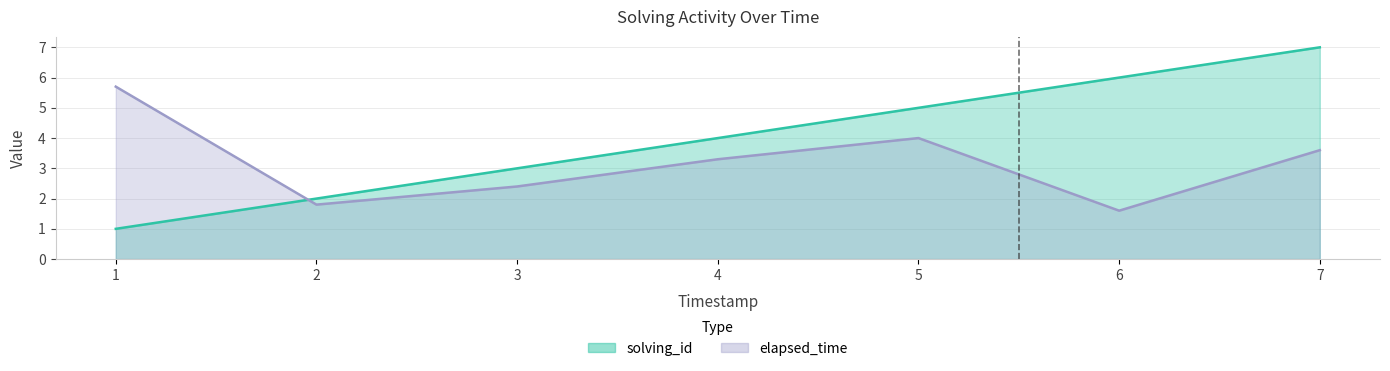

Reading left to right, list all the values displayed in this chart.

solving_id: 1.0	2.0	3.0	4.0	5.0	6.0	7.0
elapsed_time: 5.7	1.8	2.4	3.3	4.0	1.6	3.6